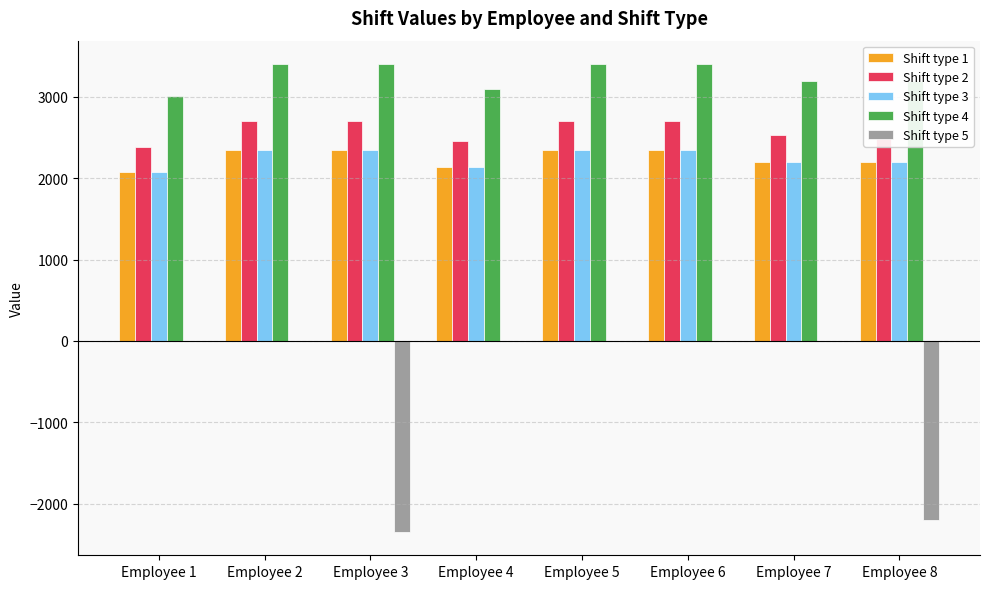

How many groups of bars are there?

8